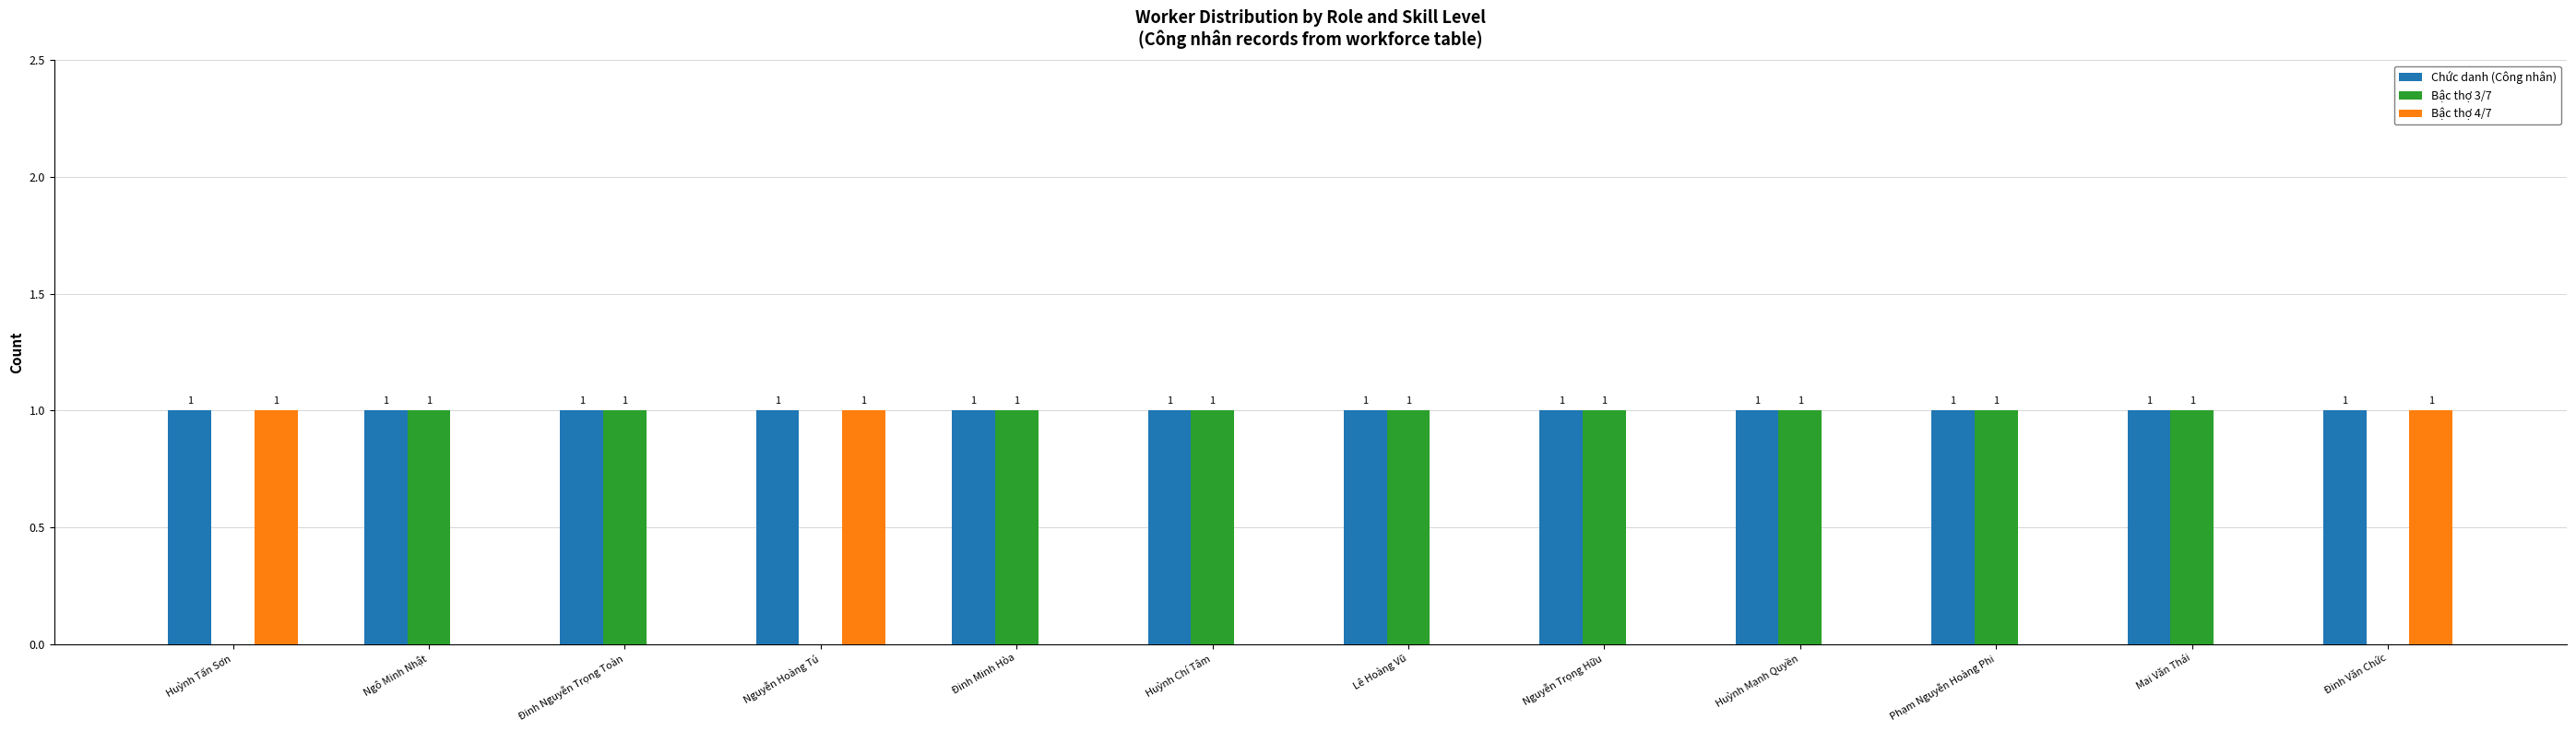

Reading left to right, extract all data points from this chart.

Chức danh (Công nhân): Huỳnh Tấn Sơn=1	Ngô Minh Nhật=1	Đinh Nguyễn Trọng Toàn=1	Nguyễn Hoàng Tú=1	Đinh Minh Hòa=1	Huỳnh Chí Tâm=1	Lê Hoàng Vũ=1	Nguyễn Trọng Hữu=1	Huỳnh Mạnh Quyền=1	Phạm Nguyễn Hoàng Phi=1	Mai Văn Thái=1	Đinh Văn Chức=1
Bậc thợ 3/7: Huỳnh Tấn Sơn=0	Ngô Minh Nhật=1	Đinh Nguyễn Trọng Toàn=1	Nguyễn Hoàng Tú=0	Đinh Minh Hòa=1	Huỳnh Chí Tâm=1	Lê Hoàng Vũ=1	Nguyễn Trọng Hữu=1	Huỳnh Mạnh Quyền=1	Phạm Nguyễn Hoàng Phi=1	Mai Văn Thái=1	Đinh Văn Chức=0
Bậc thợ 4/7: Huỳnh Tấn Sơn=1	Ngô Minh Nhật=0	Đinh Nguyễn Trọng Toàn=0	Nguyễn Hoàng Tú=1	Đinh Minh Hòa=0	Huỳnh Chí Tâm=0	Lê Hoàng Vũ=0	Nguyễn Trọng Hữu=0	Huỳnh Mạnh Quyền=0	Phạm Nguyễn Hoàng Phi=0	Mai Văn Thái=0	Đinh Văn Chức=1